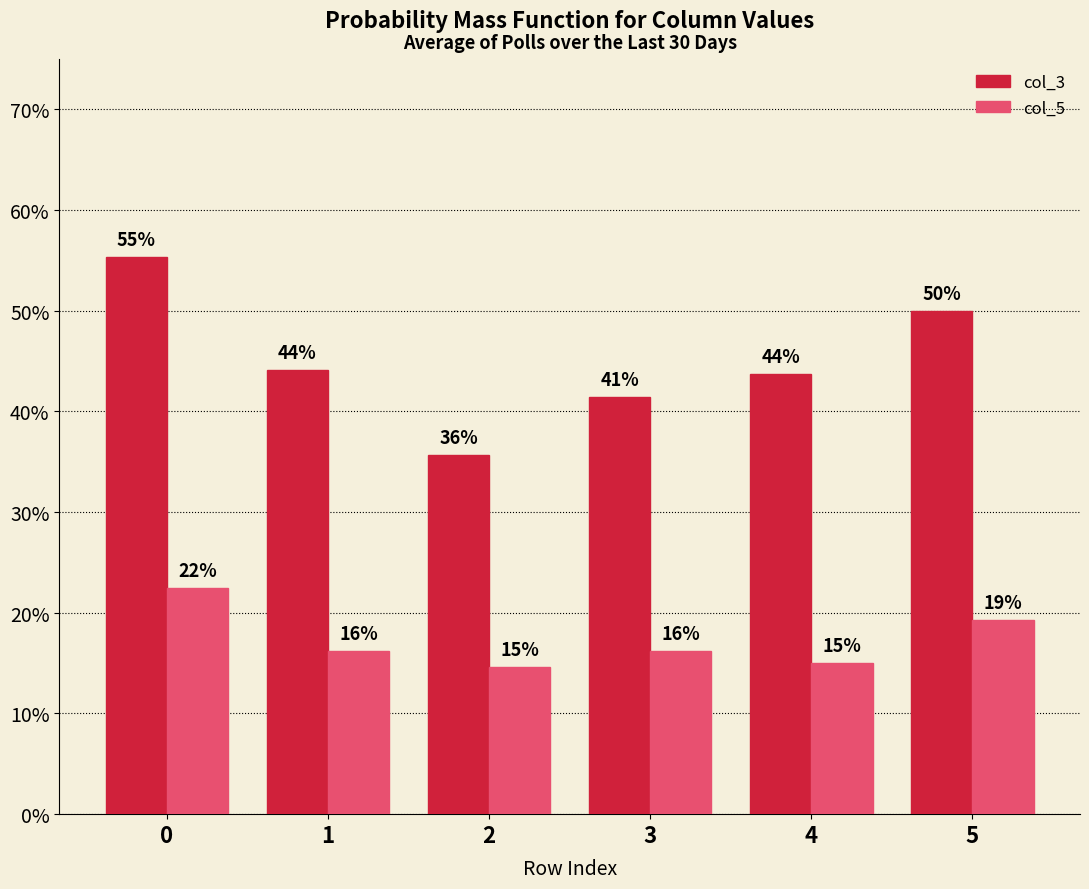

List the series in order of their overall mean, lowest first.

col_5, col_3